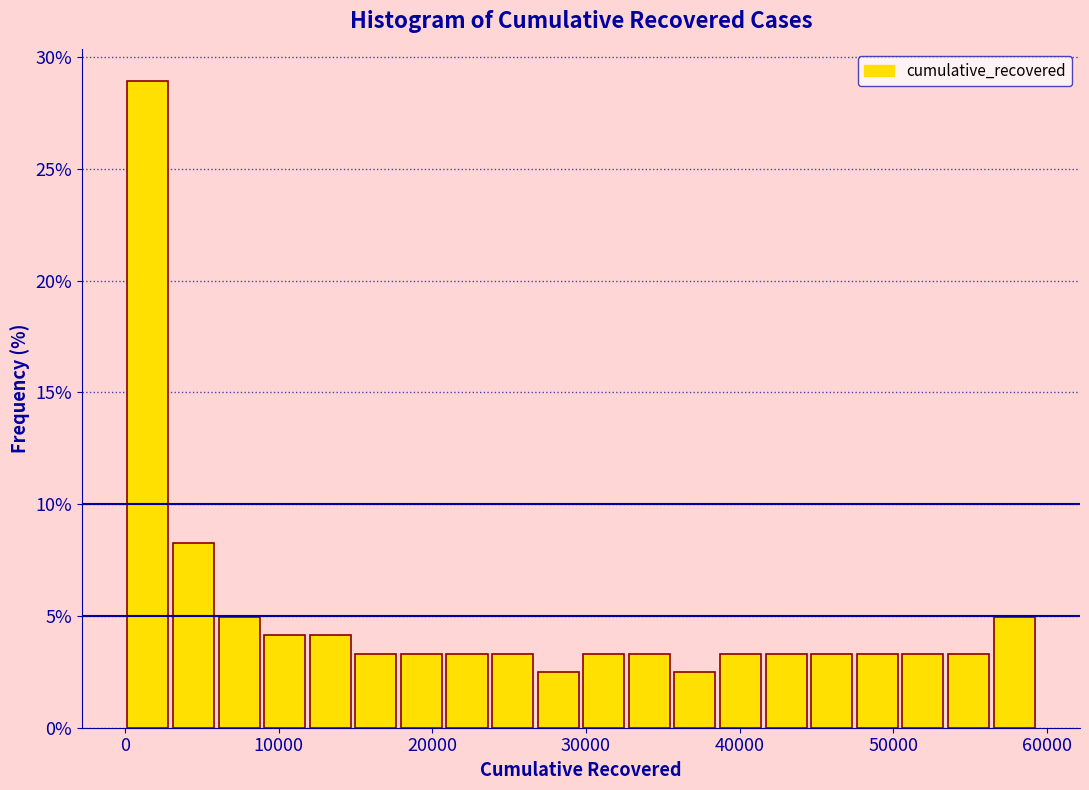

Read against the x-axis, roughly where is the centre of the tallest bar?

1000